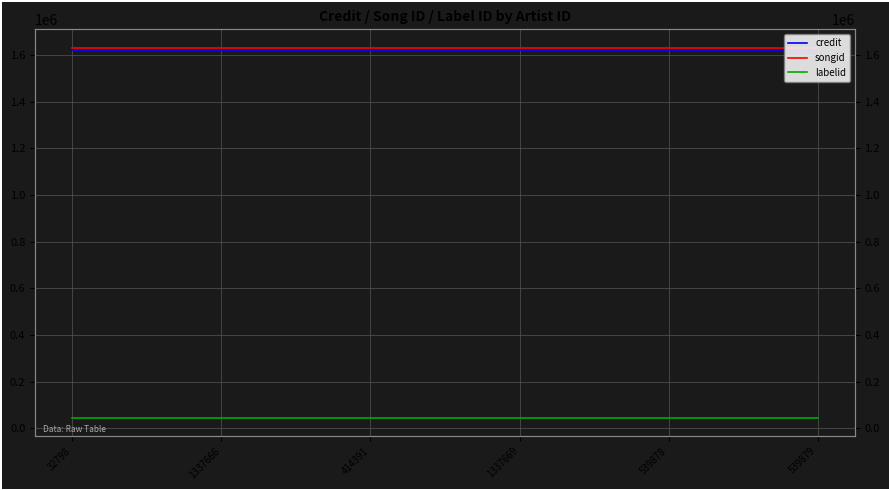

What is the label of the 2nd point from the right?

539878